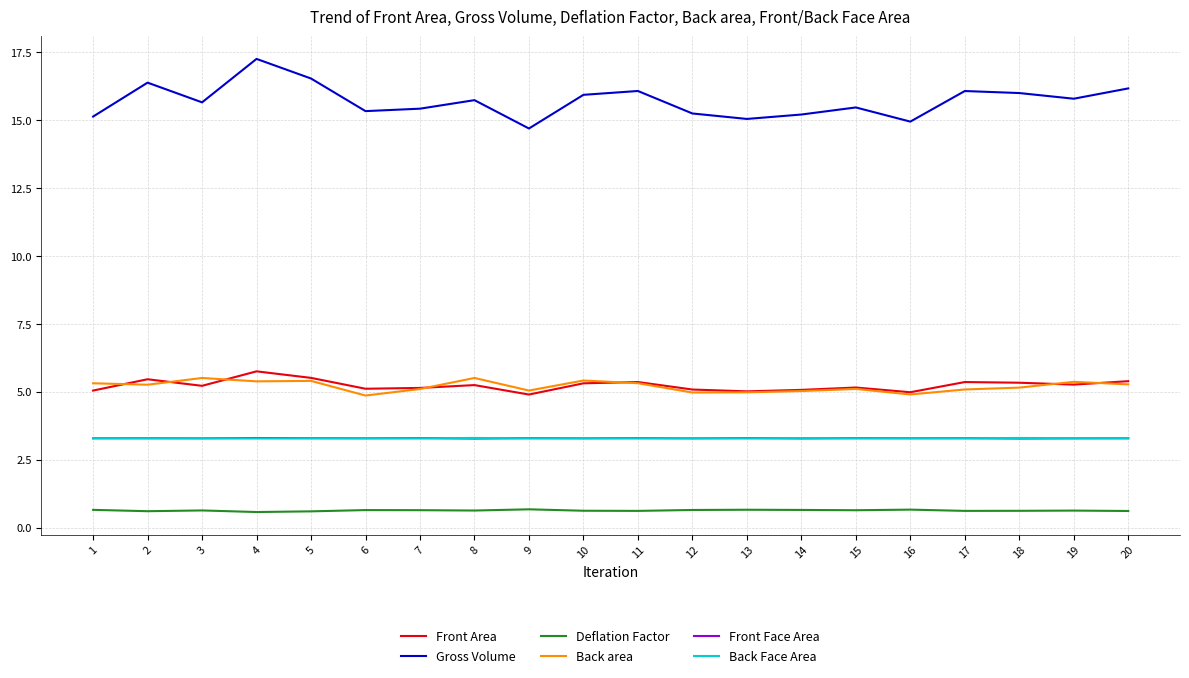

What is the sum of all Front Face Area values?

65.8